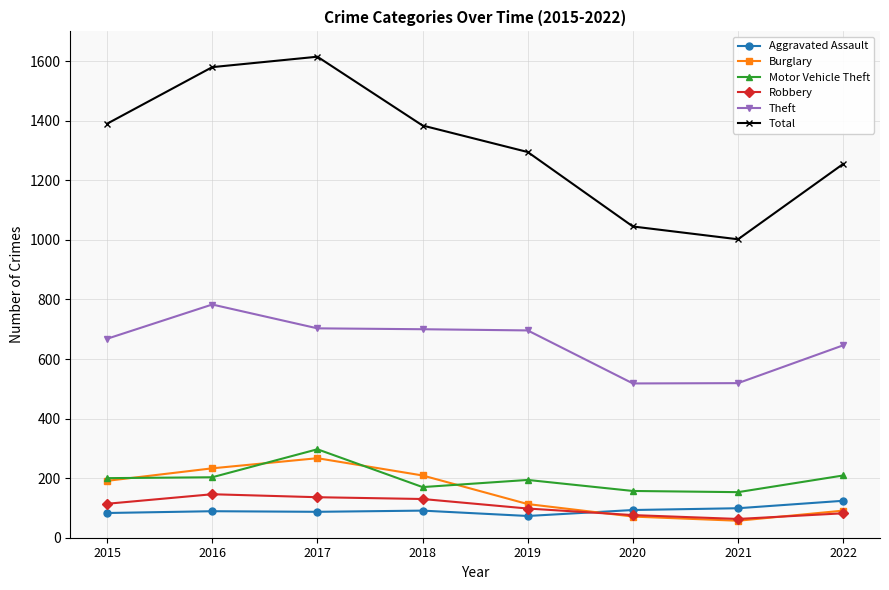

True or false: Burglary and Aggravated Assault intersect in this chart.

True